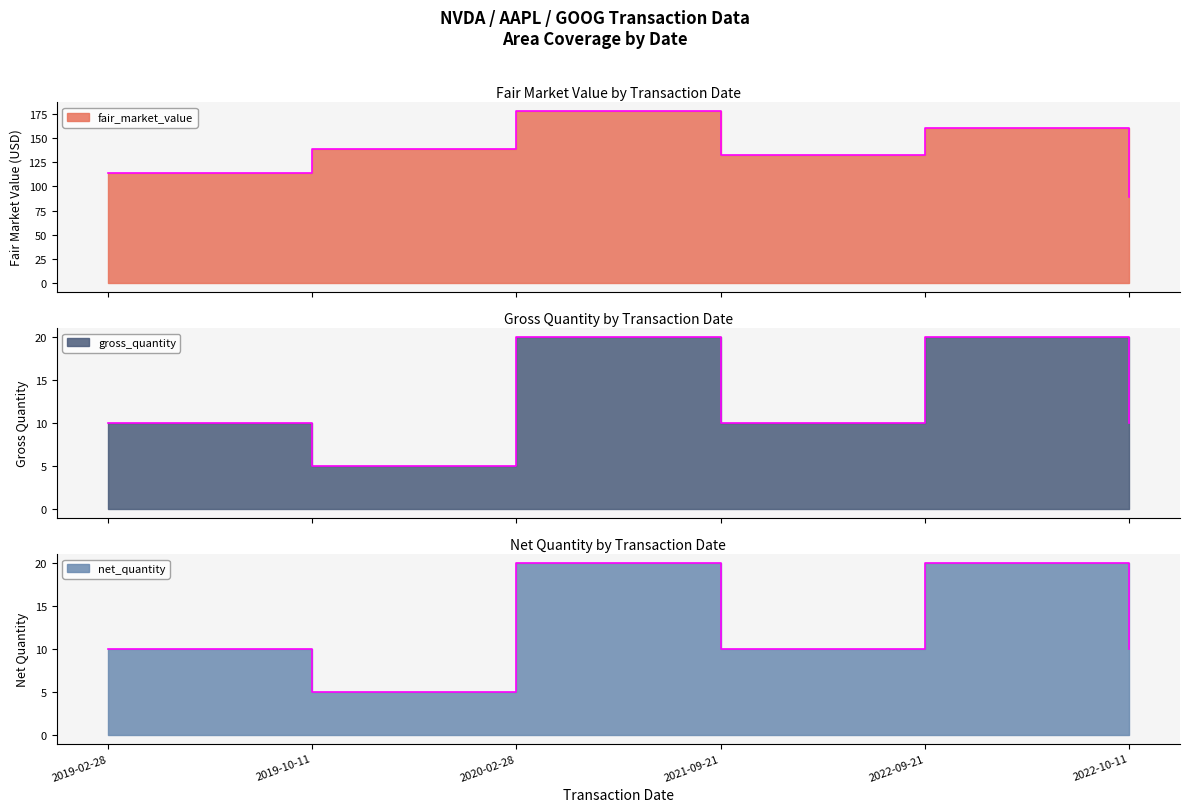

Reading left to right, list all the values displayed in this chart.

fair_market_value: 114	139	178	132	160	89
gross_quantity: 10	5	20	10	20	10
net_quantity: 10	5	20	10	20	10